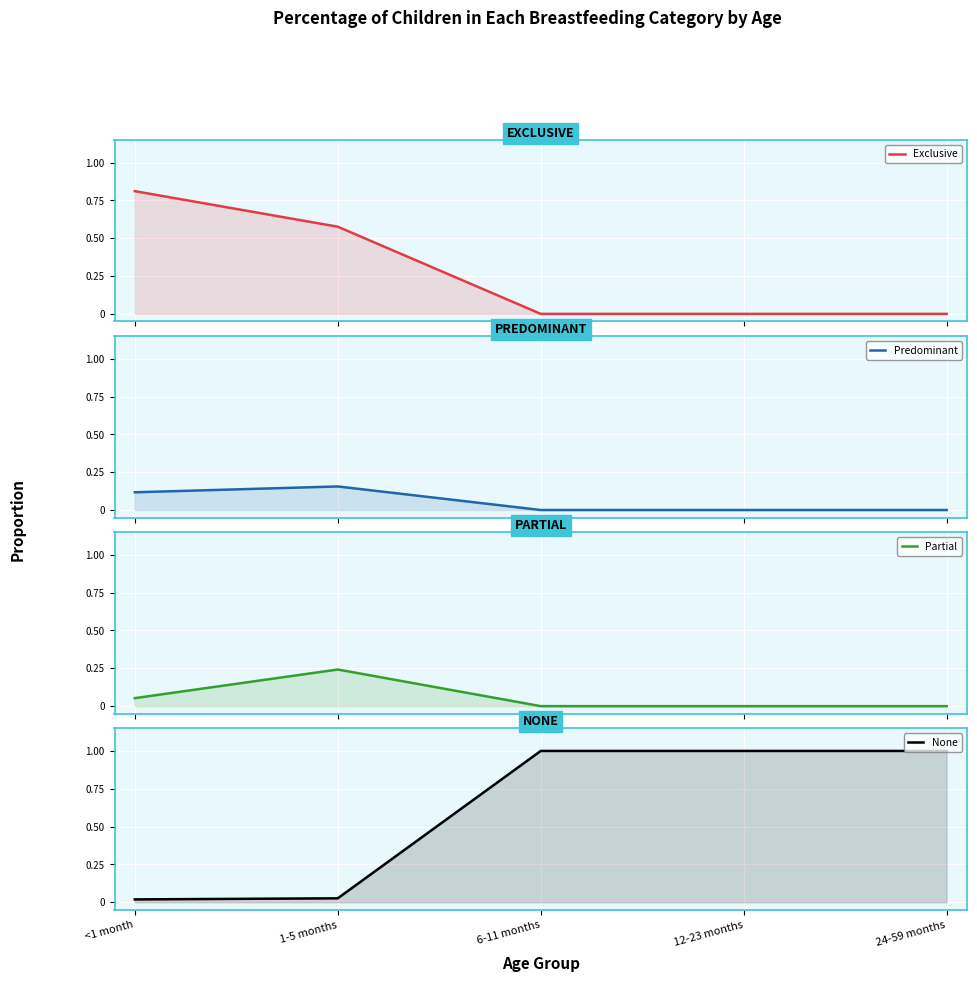

Between 1-5 months and 24-59 months, which is larger?

1-5 months